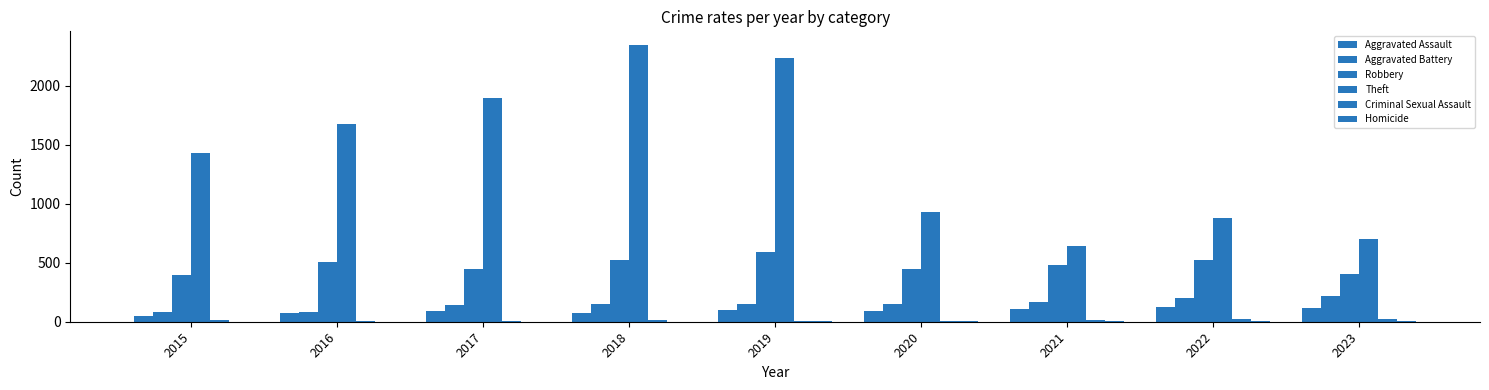

Which has a higher value, 2023 or 2021?

2023